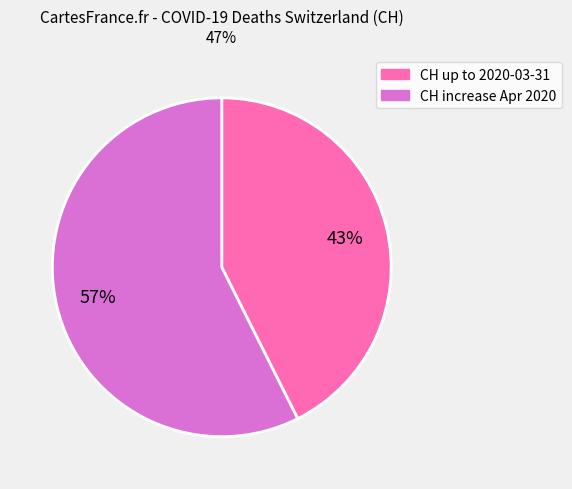

Is there a majority slice in this chart?

Yes